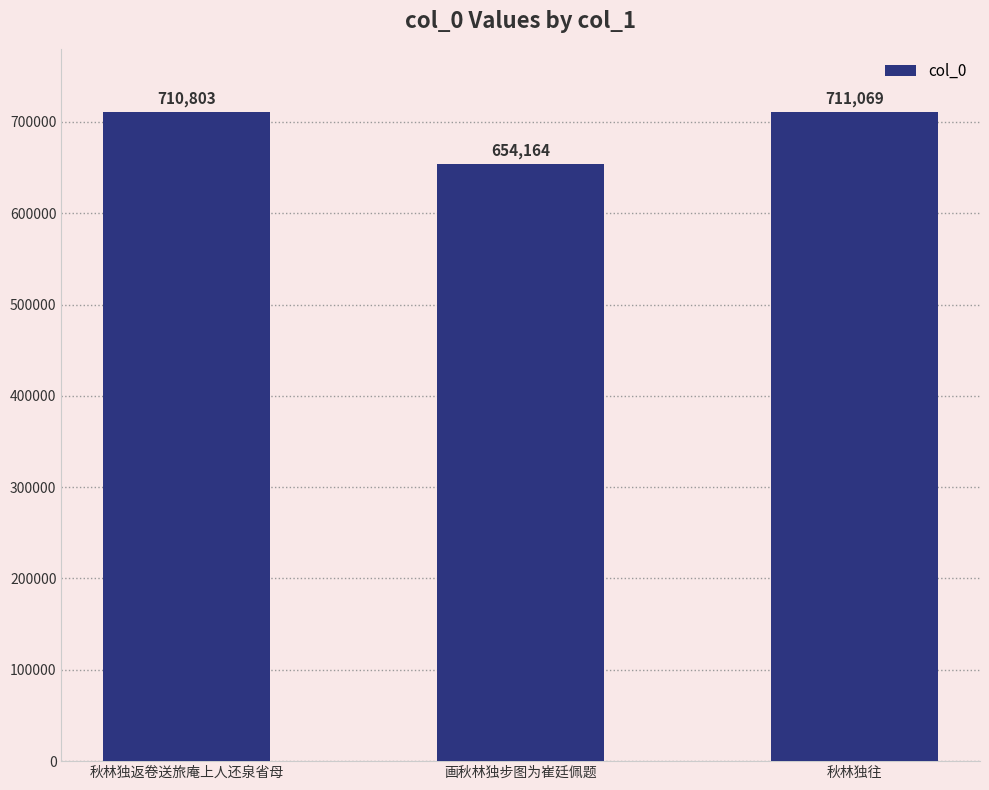

List the labels in order of value, smallest first.

画秋林独步图为崔廷佩题, 秋林独返卷送旅庵上人还泉省母, 秋林独往